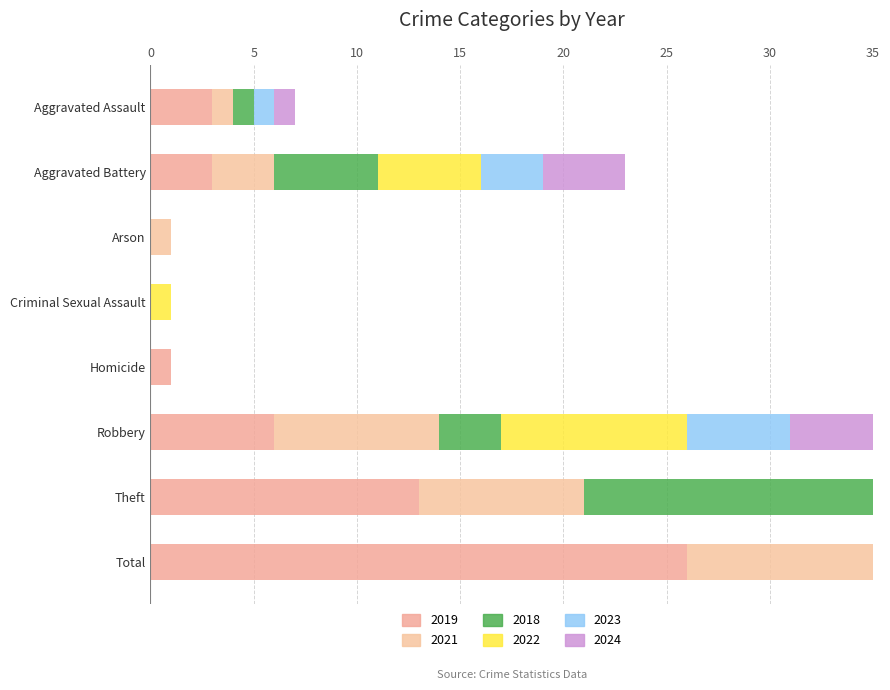

What is the difference between the maximum and minimum values in the 2019 series?

26